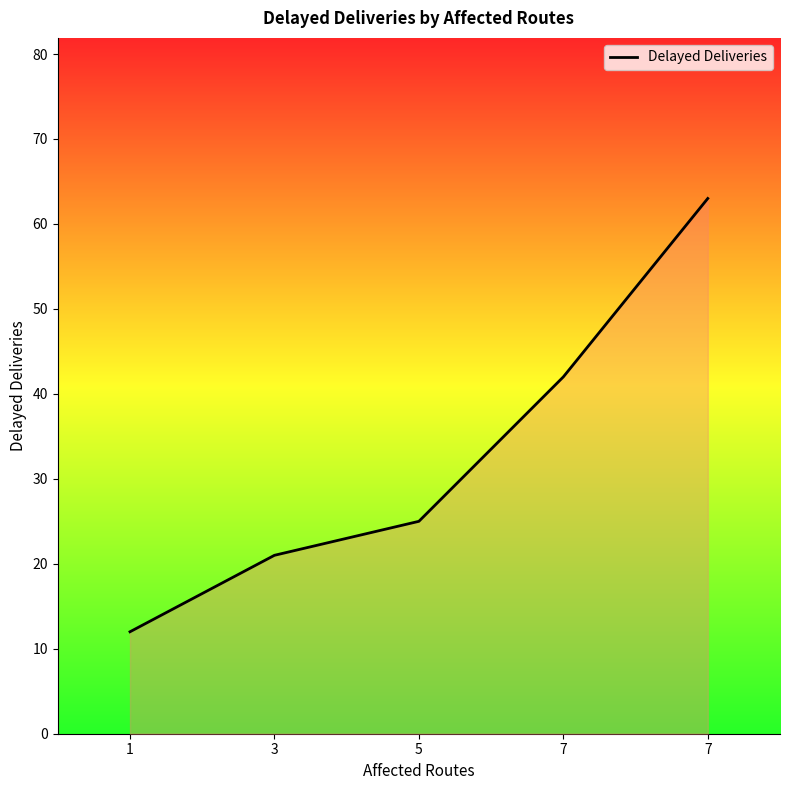

Count the number of categories in the chart.

5